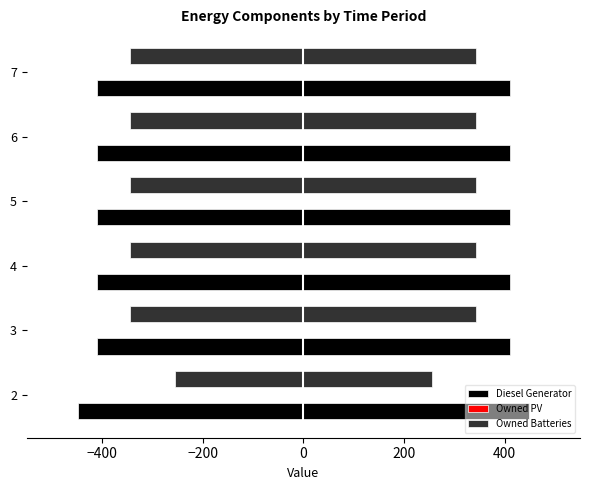

Which series has the largest total across all categories?

Diesel Generator